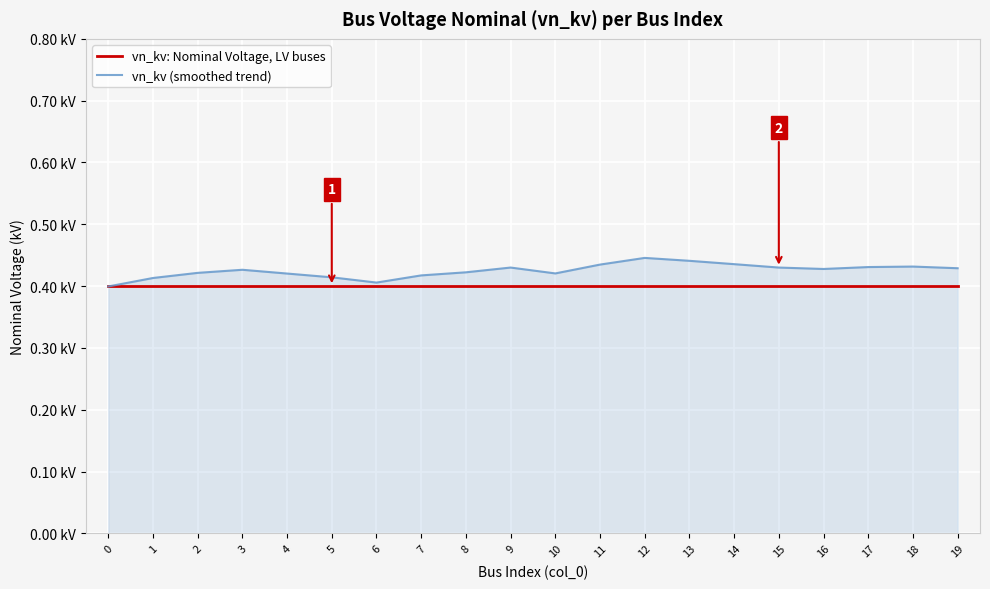

Which series changed the most between 12 and 17?

vn_kv (smoothed trend)